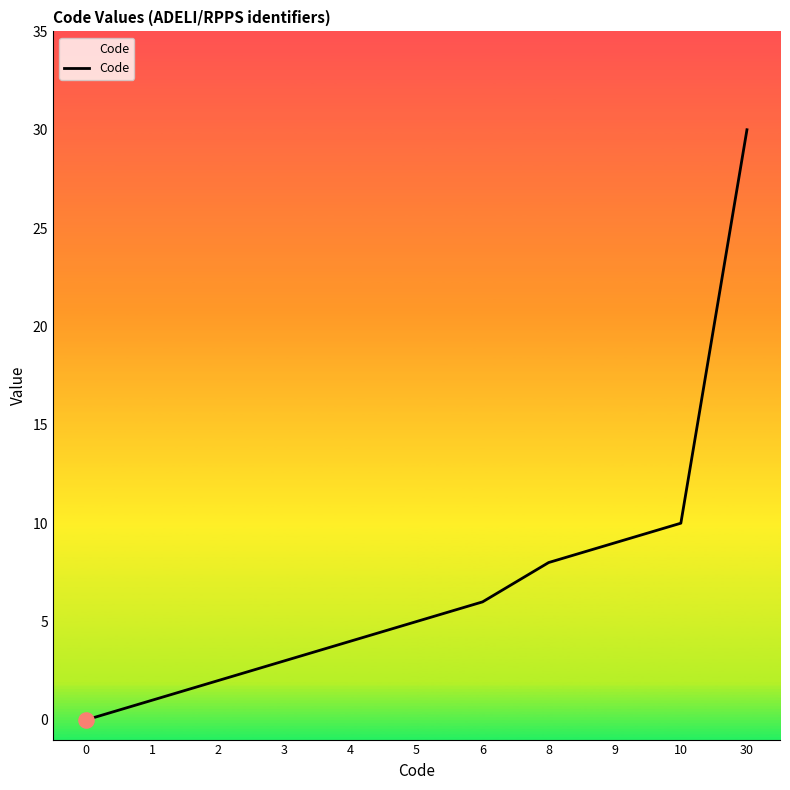

What is the change in value from 0 to 4?

+4